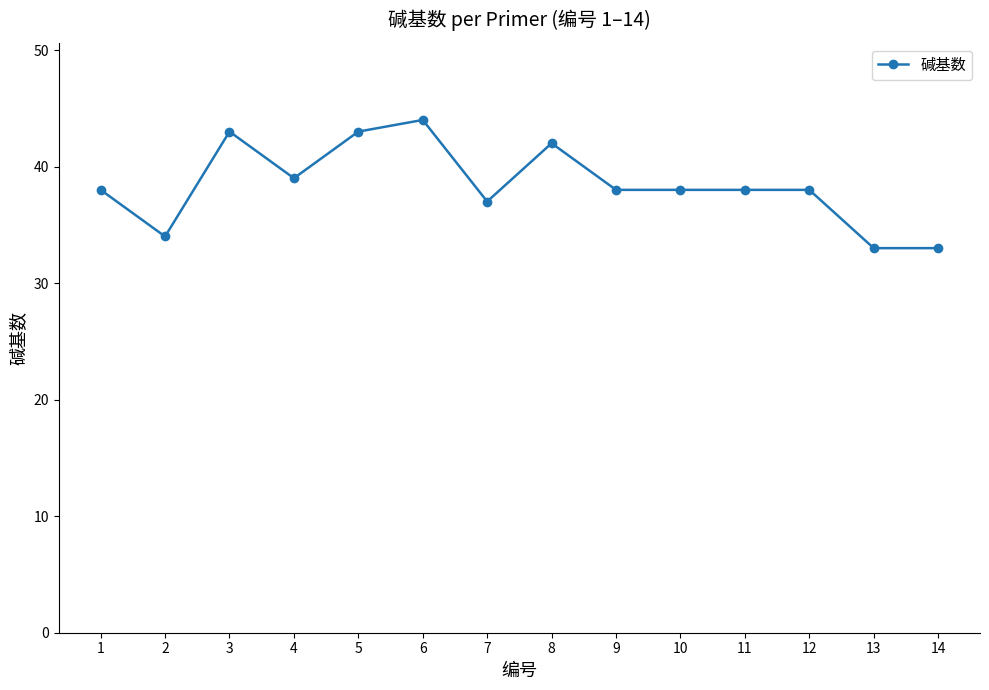

At which category does the data reach its first local valley?

2